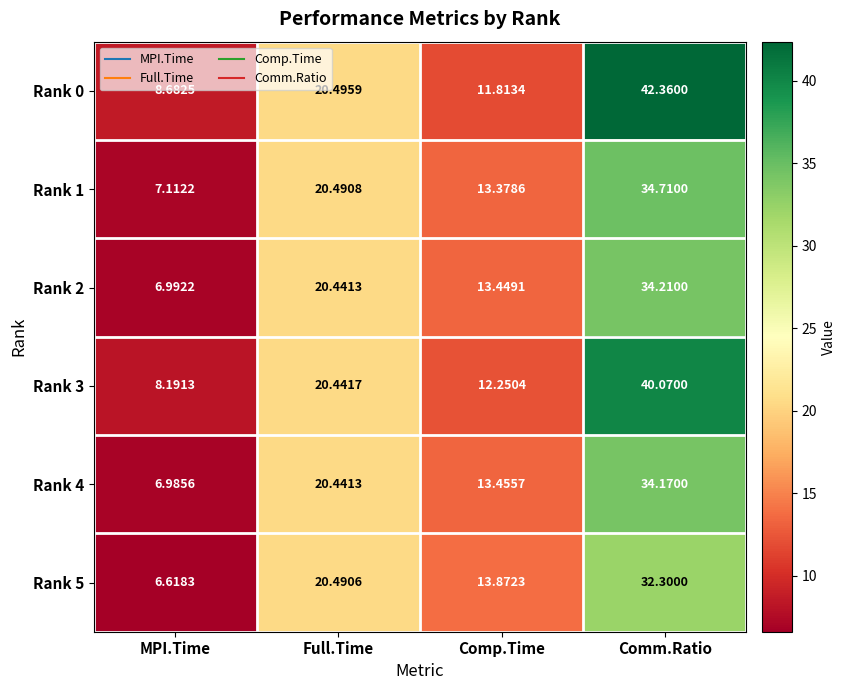

How many values in the Rank 2 series are below 20?

2